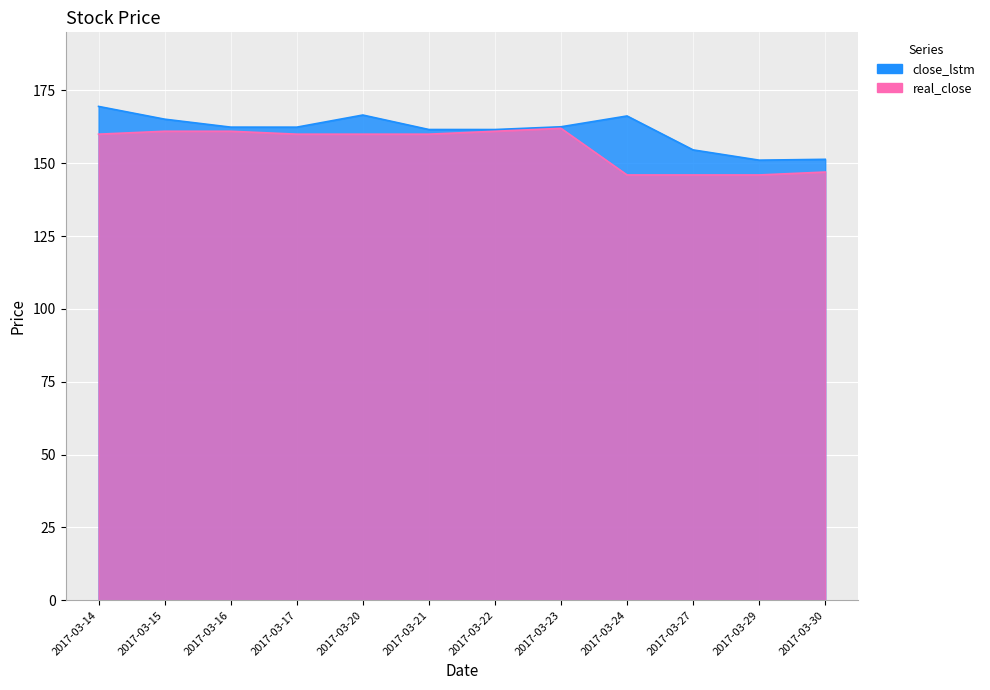

How many interior local peaks does the real_close series have?

1